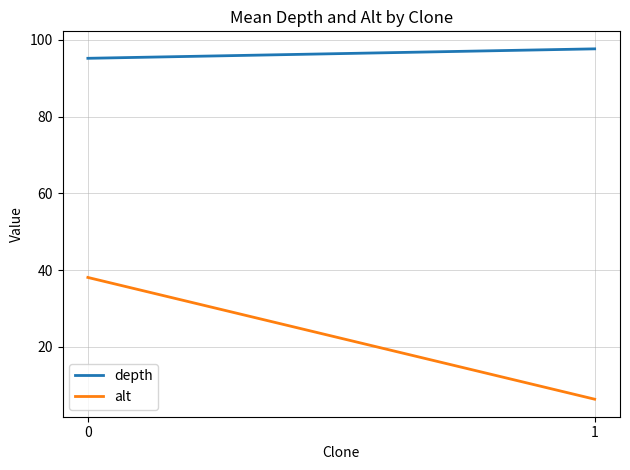

Reading right to left, list all the values displayed in this chart.

depth: 1=97.6	0=95.2
alt: 1=6.4	0=38.1